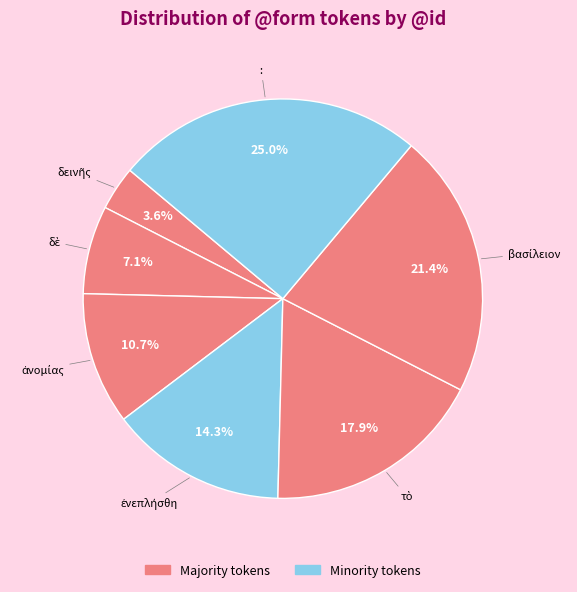

Does any single category account for the majority?

No